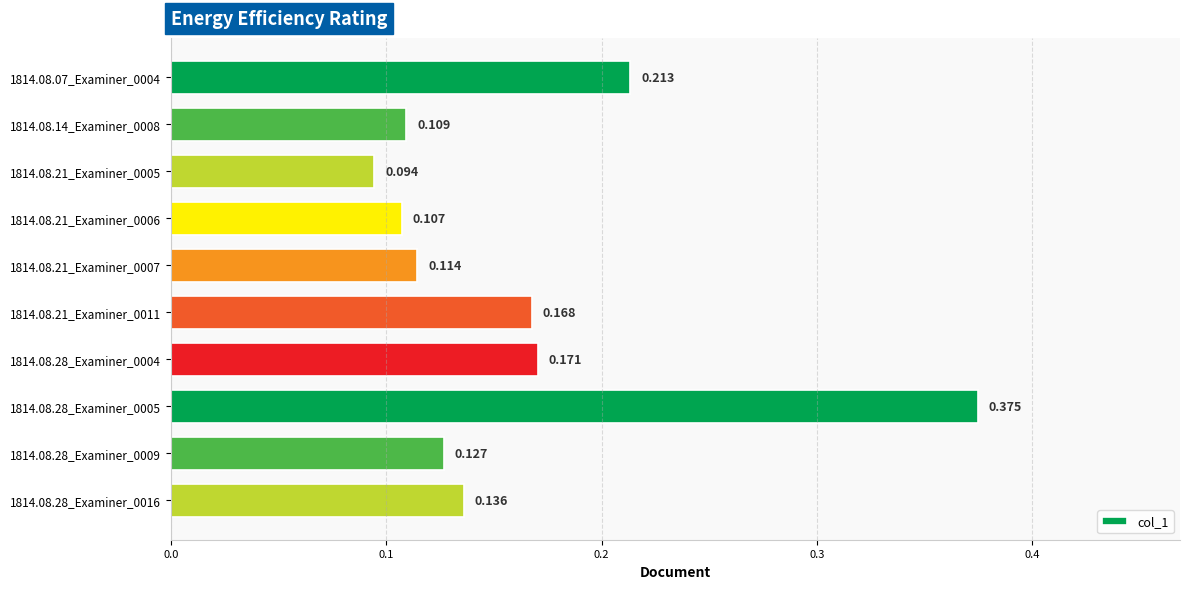

Count the number of data series in this chart.

1